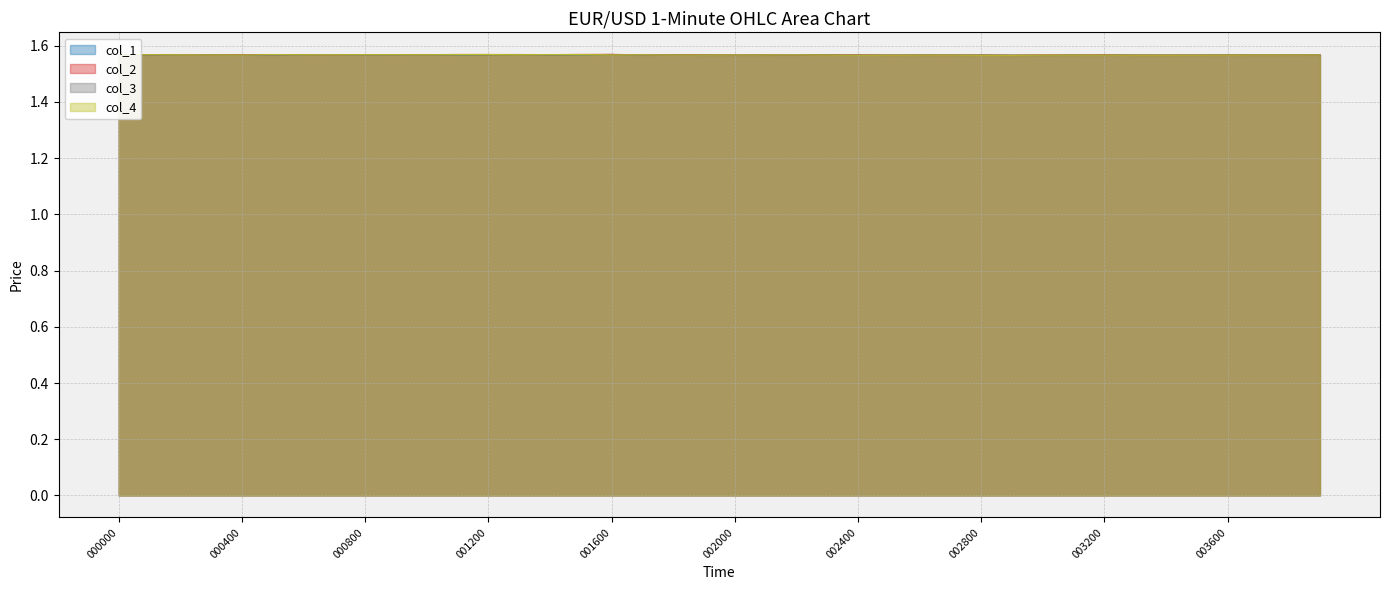

Between which two adjacent categories do col_4_line and col_1_line first intersect?

000000 and 000400